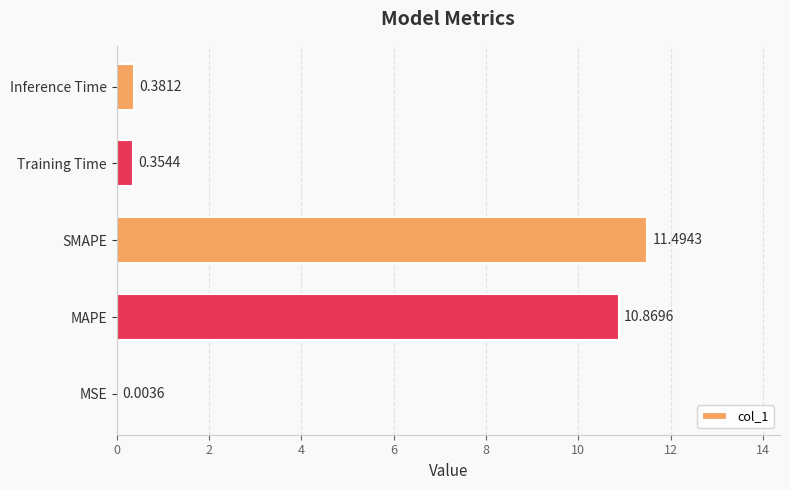

Which label corresponds to the largest value in the chart?

SMAPE